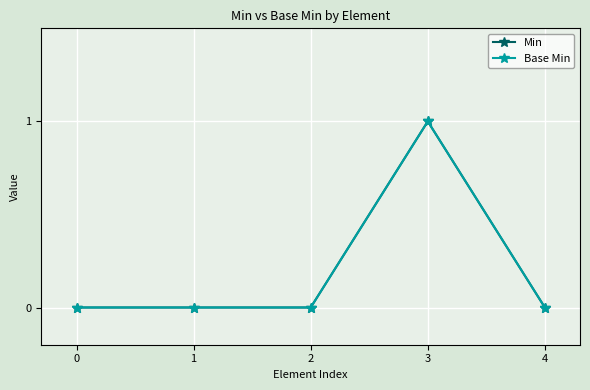

Between 0 and 3, which series saw the biggest shift?

Min